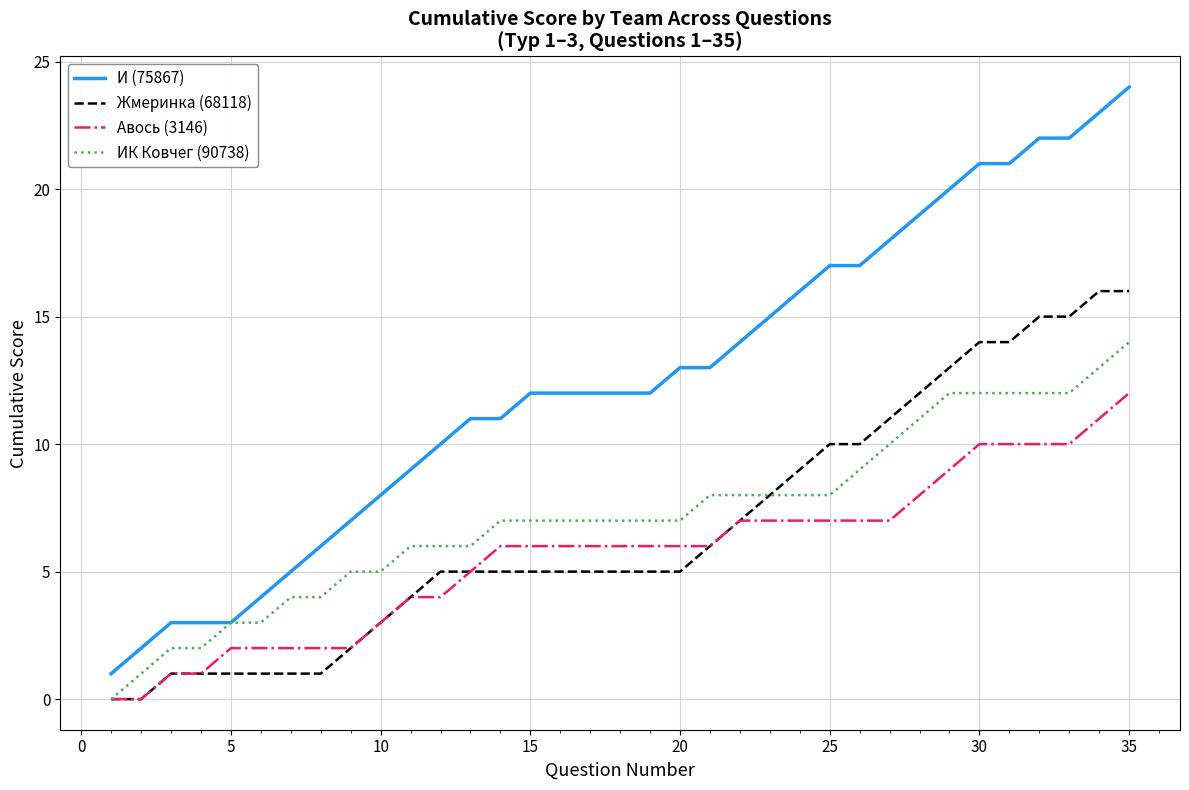

True or false: Авось (3146) and И (75867) intersect in this chart.

False